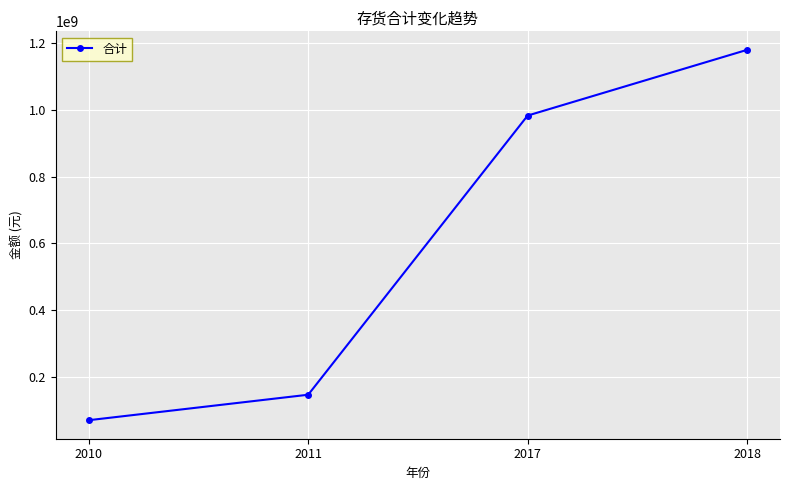

What is the greatest value displayed?

1179835774.0